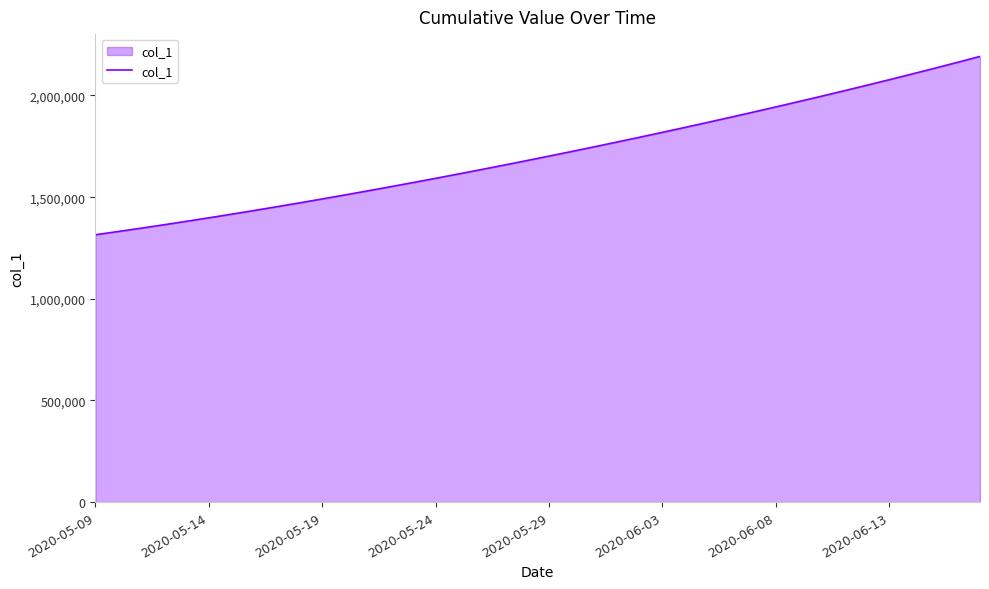

What is the difference between the maximum and minimum values?

877083.0